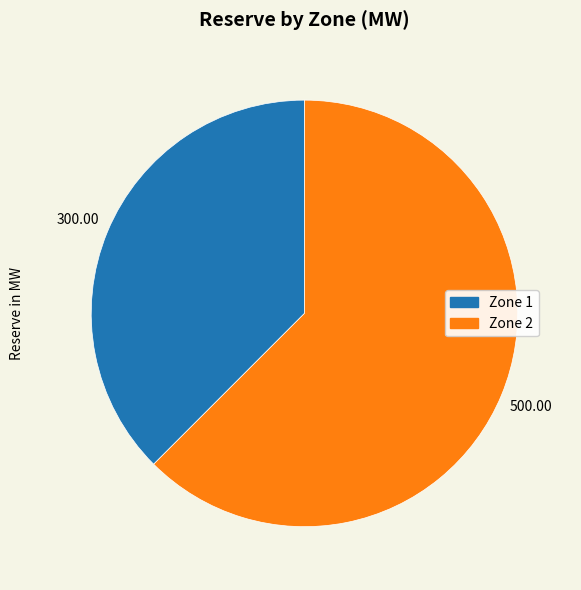

Does any single category account for the majority?

Yes